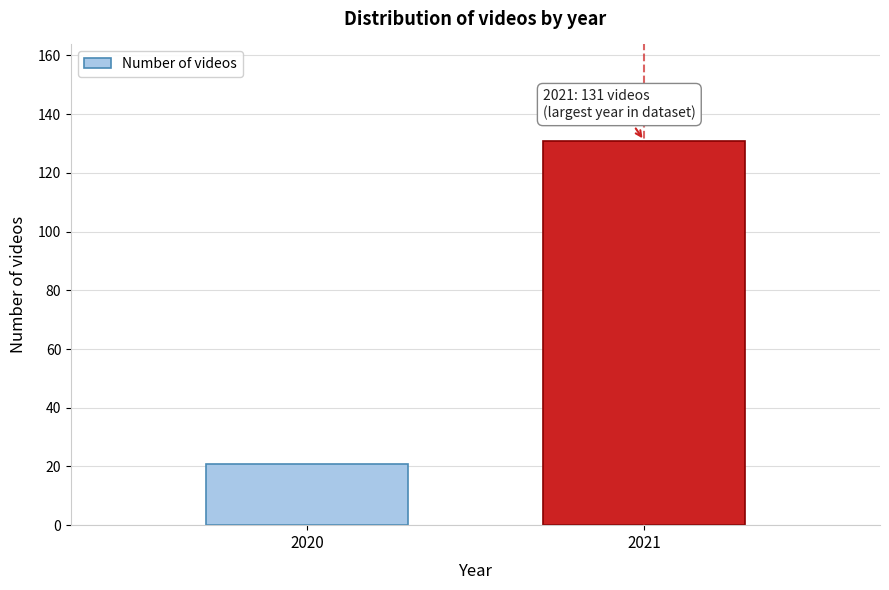

Reading left to right, transcribe all the data shown in this chart.

21	131